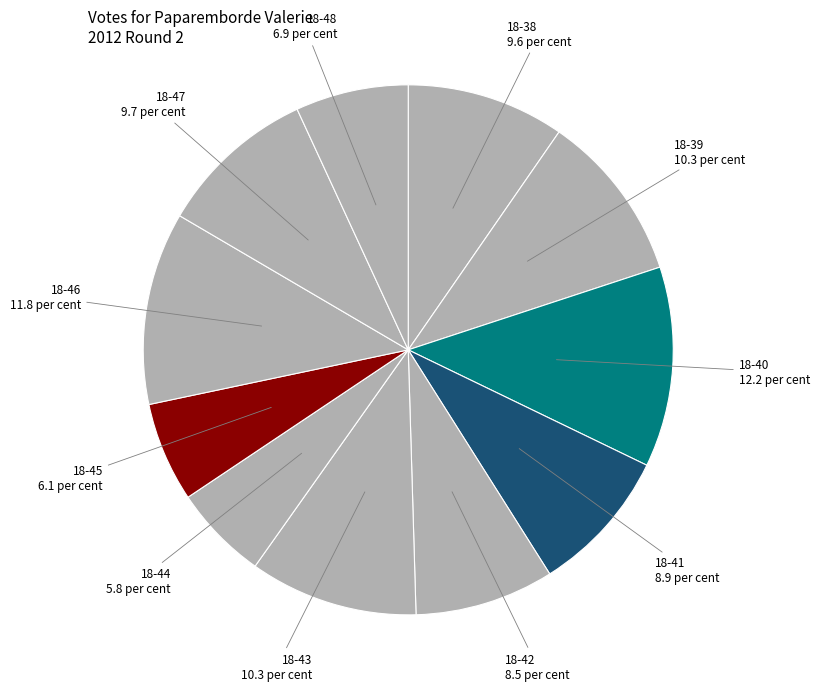

Does 18-42 account for over 50% of the chart?

No